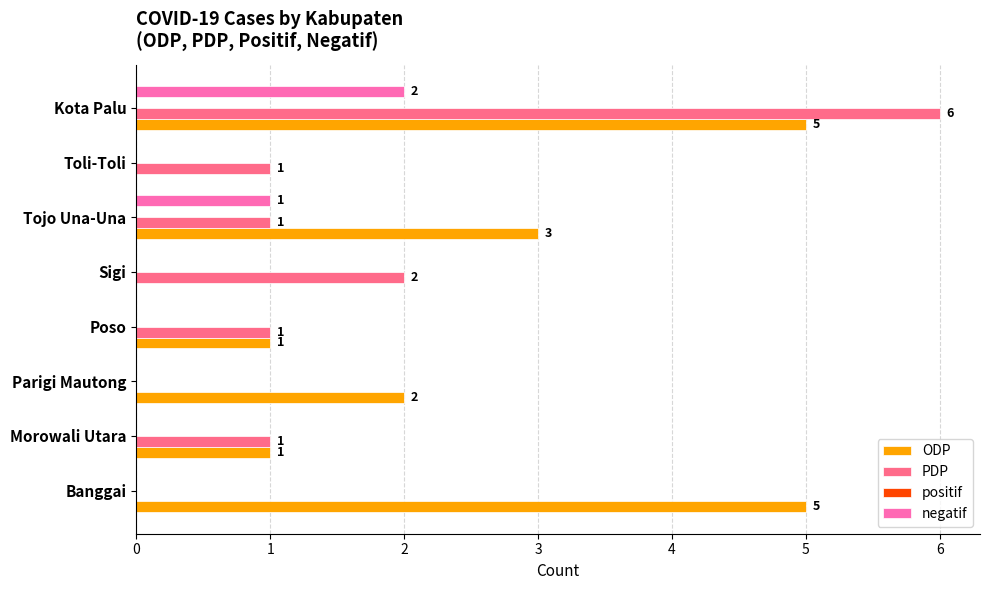

At which label is ODP closest to 2?

Parigi Mautong